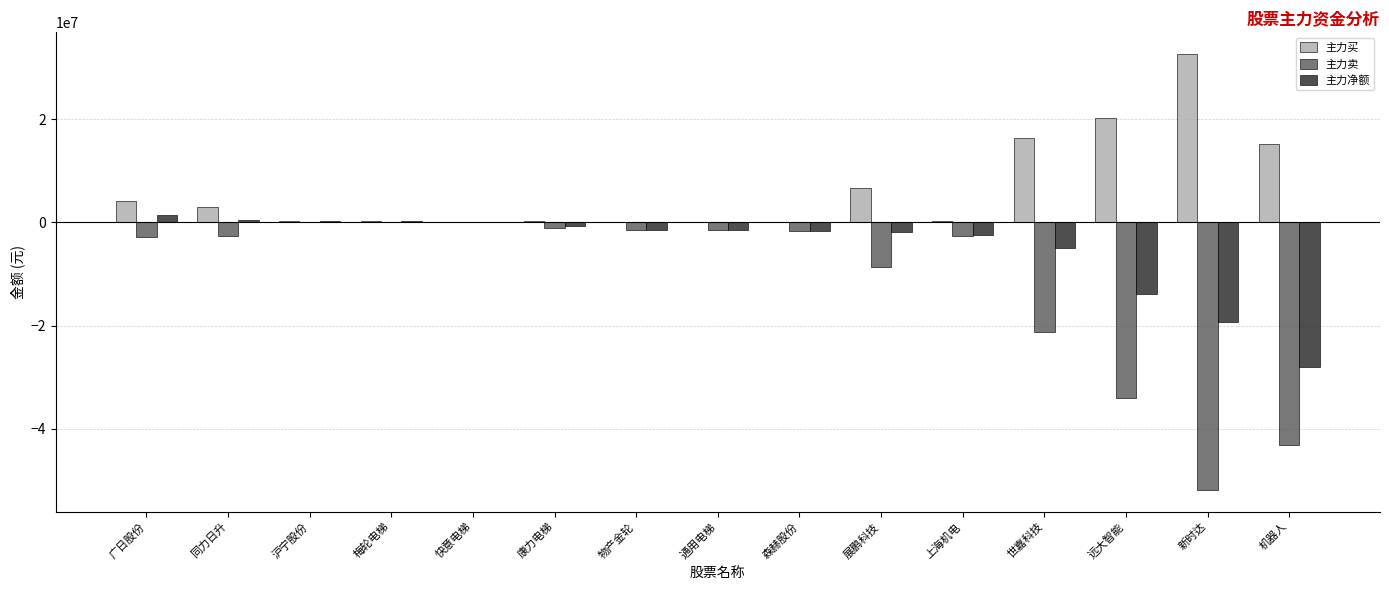

Which category has the highest value across all series?

新时达